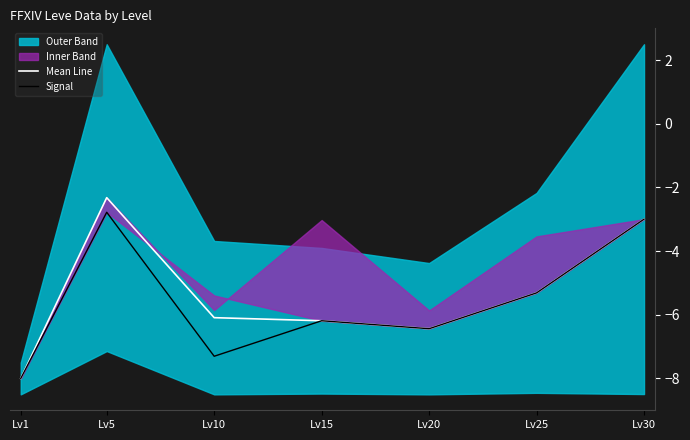

What is the sum of all Signal values?

-39.0